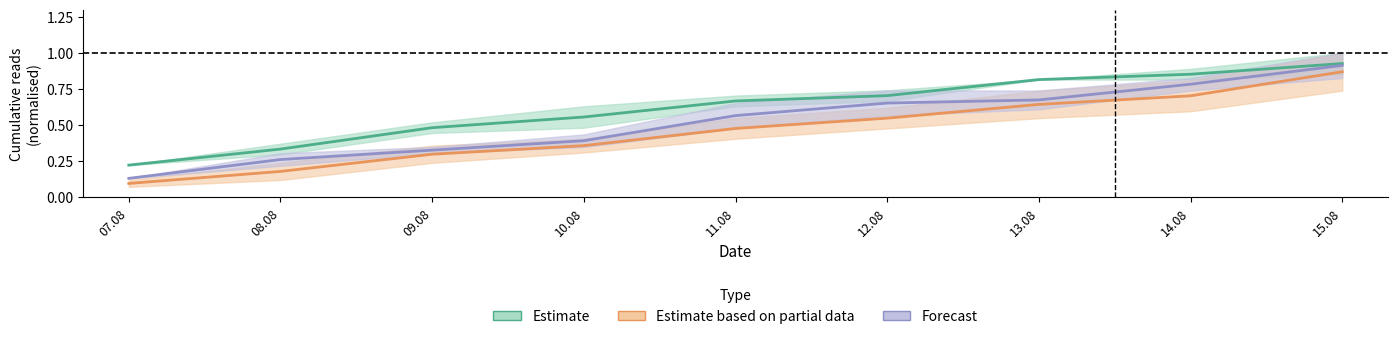

What is the difference between the maximum and minimum values in the Forecast series?

0.8